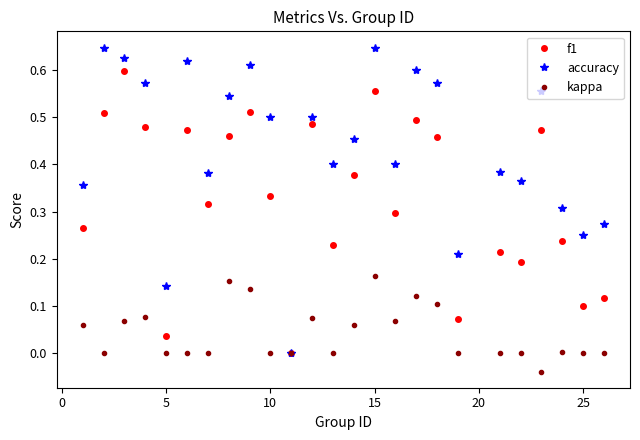

In accuracy, how many points are higher than both neighbors (excluding endpoints)?

8